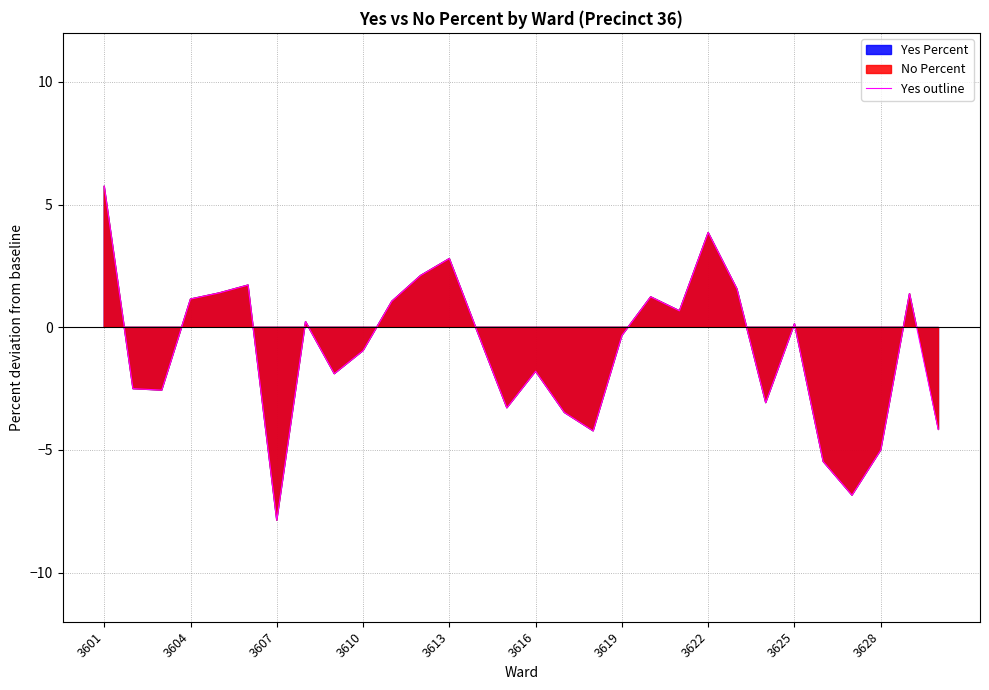

Which category has the lowest value in the Yes outline series?

3607